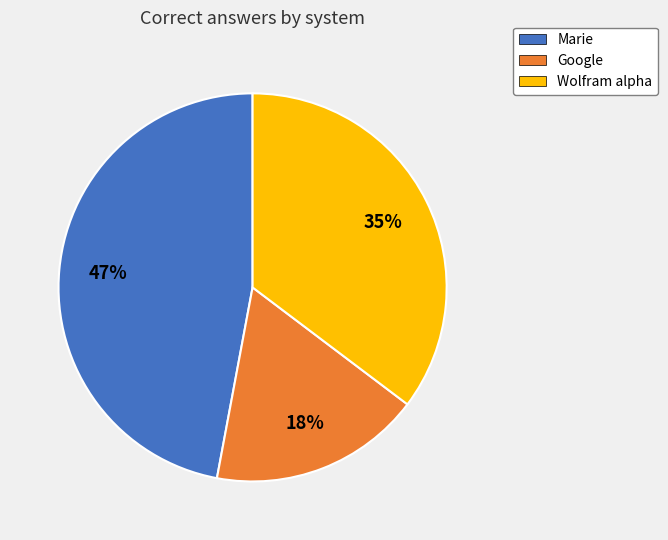

True or false: Wolfram alpha accounts for 24% of the total.

False